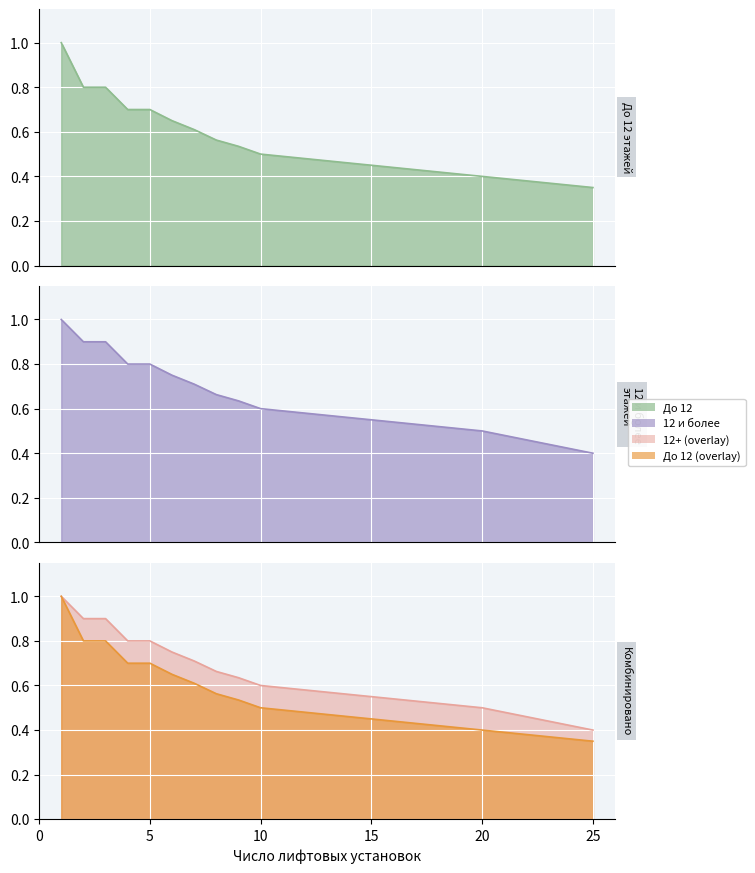

What is the value of the До 12 point at the 5th from the left?

0.7